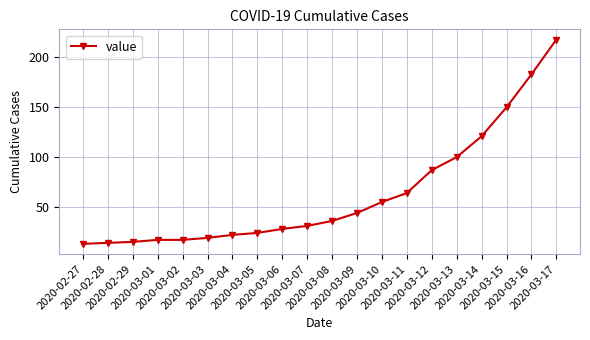

What is the label of the 18th point from the left?

2020-03-15